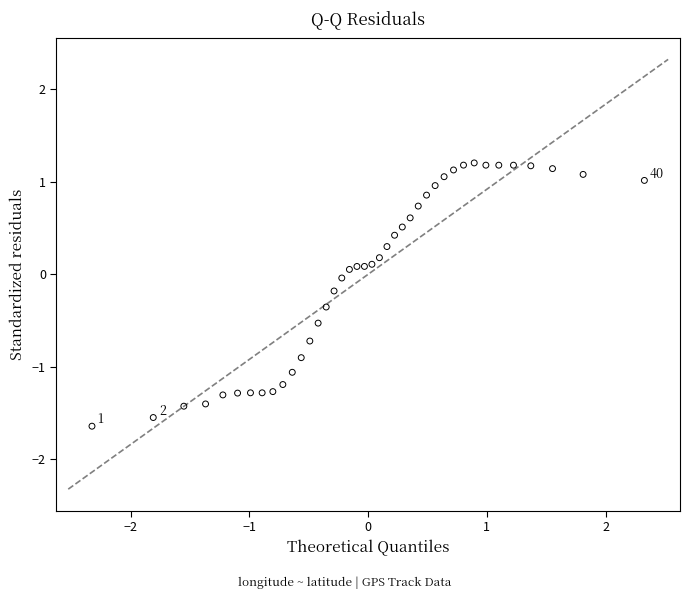

What is the range of Y values (max minus min)?

2.8